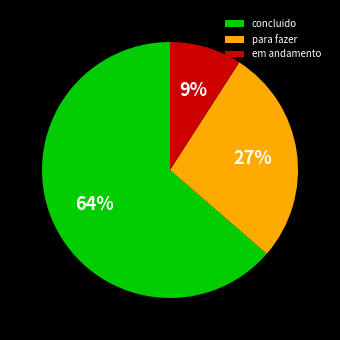

Is it true that concluido is 50% of the pie?

False